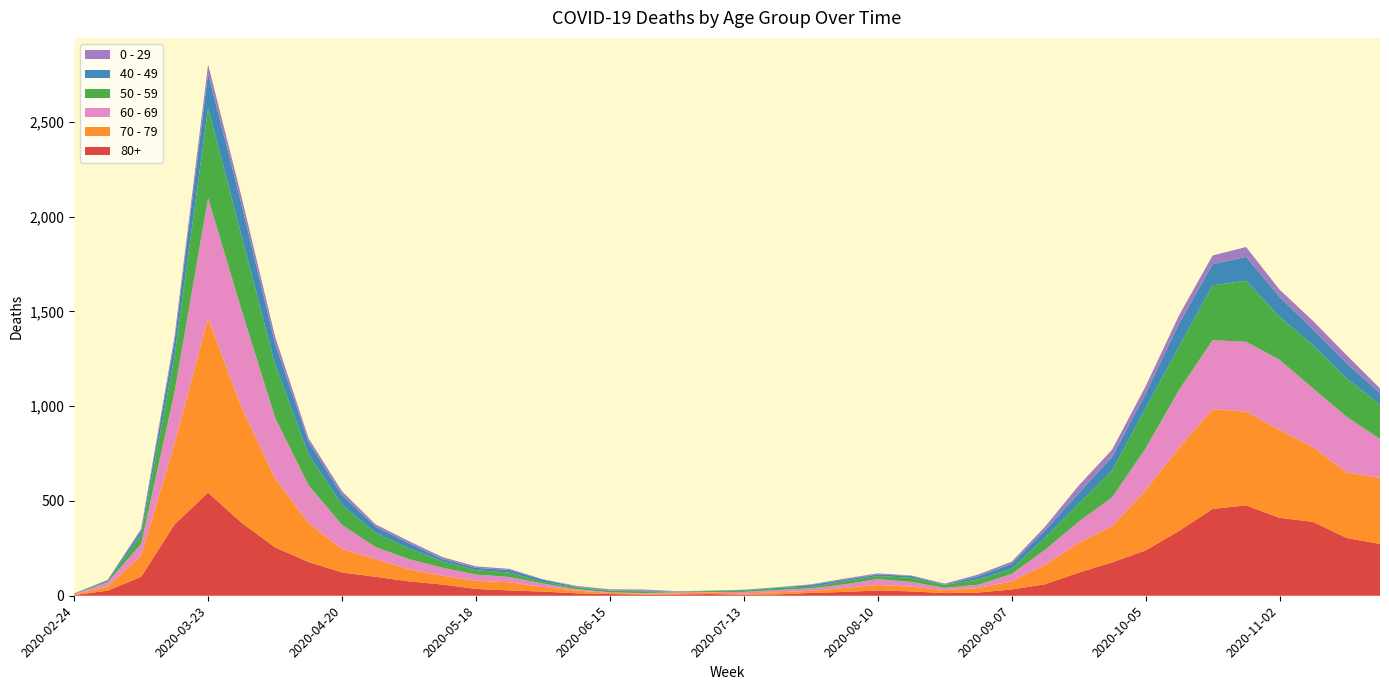

Reading right to left, what are all the values shown in this chart?

80+: 2020-11-23=273	2020-11-16=305	2020-11-09=390	2020-11-02=411	2020-10-26=477	2020-10-19=458	2020-10-12=342	2020-10-05=239	2020-09-28=176	2020-09-21=122	2020-09-14=61	2020-09-07=33	2020-08-31=17	2020-08-24=14	2020-08-17=23	2020-08-10=28	2020-08-03=20	2020-07-27=15	2020-07-20=7	2020-07-13=5	2020-07-06=9	2020-06-29=7	2020-06-22=6	2020-06-15=9	2020-06-08=13	2020-06-01=22	2020-05-25=28	2020-05-18=36	2020-05-11=59	2020-05-04=76	2020-04-27=100	2020-04-20=123	2020-04-13=178	2020-04-06=255	2020-03-30=385	2020-03-23=544	2020-03-16=377	2020-03-09=100	2020-03-02=27	2020-02-24=3
70 - 79: 2020-11-23=348	2020-11-16=346	2020-11-09=394	2020-11-02=464	2020-10-26=495	2020-10-19=526	2020-10-12=439	2020-10-05=318	2020-09-28=191	2020-09-21=157	2020-09-14=102	2020-09-07=43	2020-08-31=24	2020-08-24=16	2020-08-17=25	2020-08-10=29	2020-08-03=21	2020-07-27=11	2020-07-20=11	2020-07-13=7	2020-07-06=8	2020-06-29=5	2020-06-22=5	2020-06-15=6	2020-06-08=14	2020-06-01=24	2020-05-25=43	2020-05-18=43	2020-05-11=47	2020-05-04=63	2020-04-27=94	2020-04-20=123	2020-04-13=206	2020-04-06=365	2020-03-30=608	2020-03-23=920	2020-03-16=427	2020-03-09=113	2020-03-02=22	2020-02-24=4
60 - 69: 2020-11-23=206	2020-11-16=294	2020-11-09=310	2020-11-02=370	2020-10-26=368	2020-10-19=364	2020-10-12=305	2020-10-05=221	2020-09-28=152	2020-09-21=112	2020-09-14=80	2020-09-07=39	2020-08-31=17	2020-08-24=12	2020-08-17=25	2020-08-10=31	2020-08-03=19	2020-07-27=13	2020-07-20=12	2020-07-13=8	2020-07-06=3	2020-06-29=6	2020-06-22=3	2020-06-15=3	2020-06-08=8	2020-06-01=18	2020-05-25=28	2020-05-18=33	2020-05-11=42	2020-05-04=54	2020-04-27=63	2020-04-20=128	2020-04-13=199	2020-04-06=320	2020-03-30=514	2020-03-23=634	2020-03-16=272	2020-03-09=61	2020-03-02=22	2020-02-24=2
50 - 59: 2020-11-23=182	2020-11-16=202	2020-11-09=228	2020-11-02=227	2020-10-26=322	2020-10-19=290	2020-10-12=230	2020-10-05=212	2020-09-28=142	2020-09-21=95	2020-09-14=64	2020-09-07=28	2020-08-31=28	2020-08-24=15	2020-08-17=22	2020-08-10=16	2020-08-03=16	2020-07-27=8	2020-07-20=12	2020-07-13=6	2020-07-06=5	2020-06-29=3	2020-06-22=9	2020-06-15=8	2020-06-08=10	2020-06-01=9	2020-05-25=23	2020-05-18=23	2020-05-11=33	2020-05-04=57	2020-04-27=75	2020-04-20=106	2020-04-13=163	2020-04-06=281	2020-03-30=392	2020-03-23=475	2020-03-16=190	2020-03-09=48	2020-03-02=7	2020-02-24=3
40 - 49: 2020-11-23=60	2020-11-16=80	2020-11-09=83	2020-11-02=105	2020-10-26=126	2020-10-19=111	2020-10-12=120	2020-10-05=76	2020-09-28=72	2020-09-21=55	2020-09-14=38	2020-09-07=26	2020-08-31=17	2020-08-24=2	2020-08-17=10	2020-08-10=8	2020-08-03=8	2020-07-27=10	2020-07-20=2	2020-07-13=4	2020-07-06=1	2020-06-29=1	2020-06-22=5	2020-06-15=2	2020-06-08=3	2020-06-01=12	2020-05-25=14	2020-05-18=12	2020-05-11=13	2020-05-04=27	2020-04-27=33	2020-04-20=51	2020-04-13=66	2020-04-06=111	2020-03-30=163	2020-03-23=183	2020-03-16=79	2020-03-09=21	2020-03-02=5	2020-02-24=0
0 - 29: 2020-11-23=25	2020-11-16=43	2020-11-09=45	2020-11-02=38	2020-10-26=52	2020-10-19=46	2020-10-12=44	2020-10-05=39	2020-09-28=38	2020-09-21=40	2020-09-14=20	2020-09-07=11	2020-08-31=9	2020-08-24=5	2020-08-17=2	2020-08-10=6	2020-08-03=6	2020-07-27=3	2020-07-20=1	2020-07-13=2	2020-07-06=1	2020-06-29=2	2020-06-22=5	2020-06-15=6	2020-06-08=4	2020-06-01=2	2020-05-25=6	2020-05-18=8	2020-05-11=10	2020-05-04=11	2020-04-27=12	2020-04-20=20	2020-04-13=19	2020-04-06=36	2020-03-30=42	2020-03-23=47	2020-03-16=25	2020-03-09=10	2020-03-02=0	2020-02-24=1